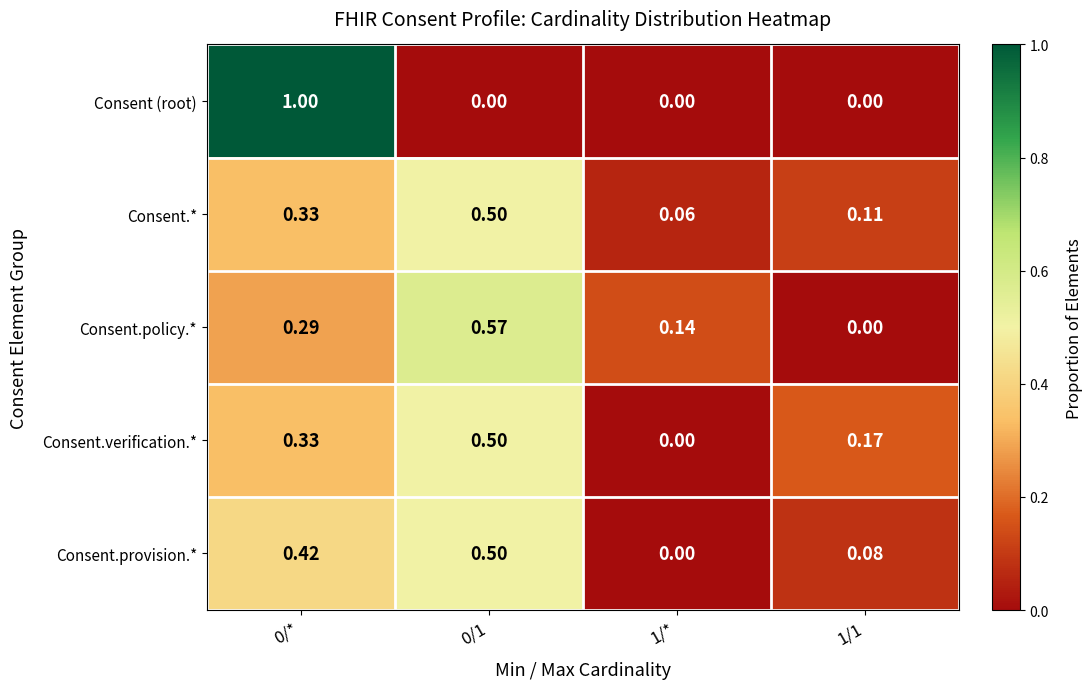

Which series changed the most between 1/* and 1/1?

Consent.verification.*